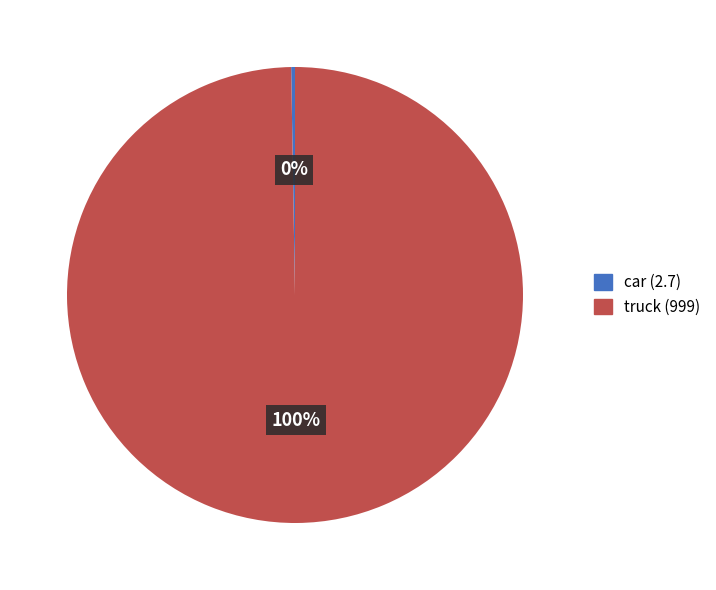

Does any single category account for the majority?

Yes